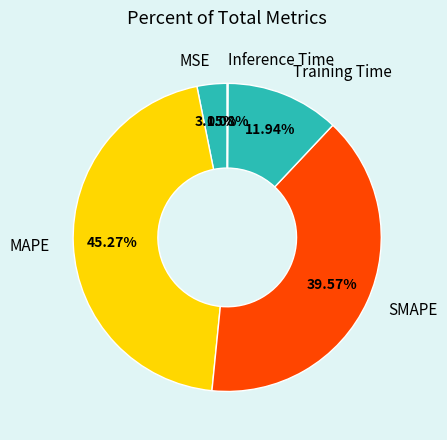

Between Training Time and SMAPE, which is larger?

SMAPE